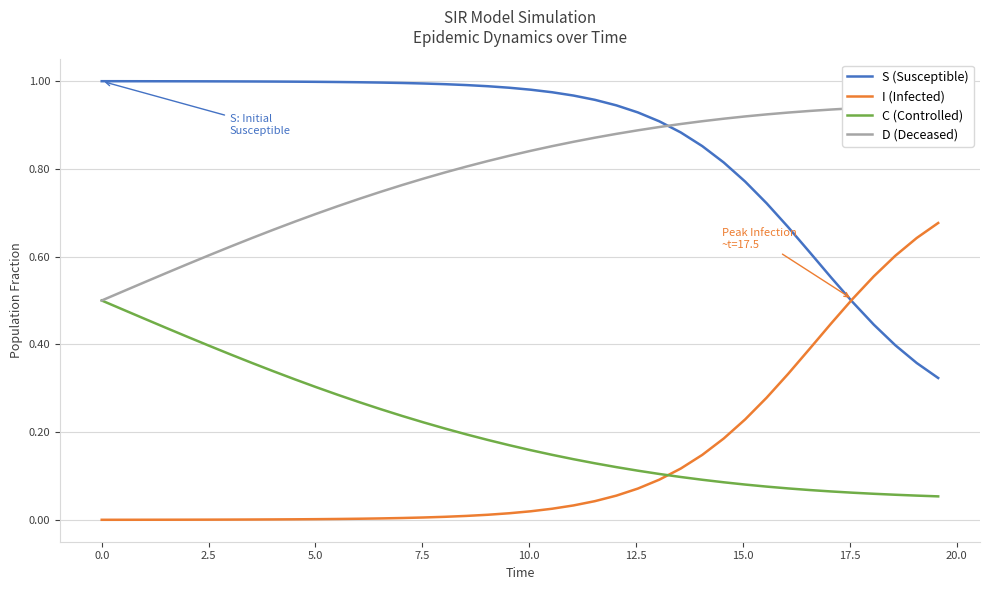

Is this an area chart (filled region under the line)?

No